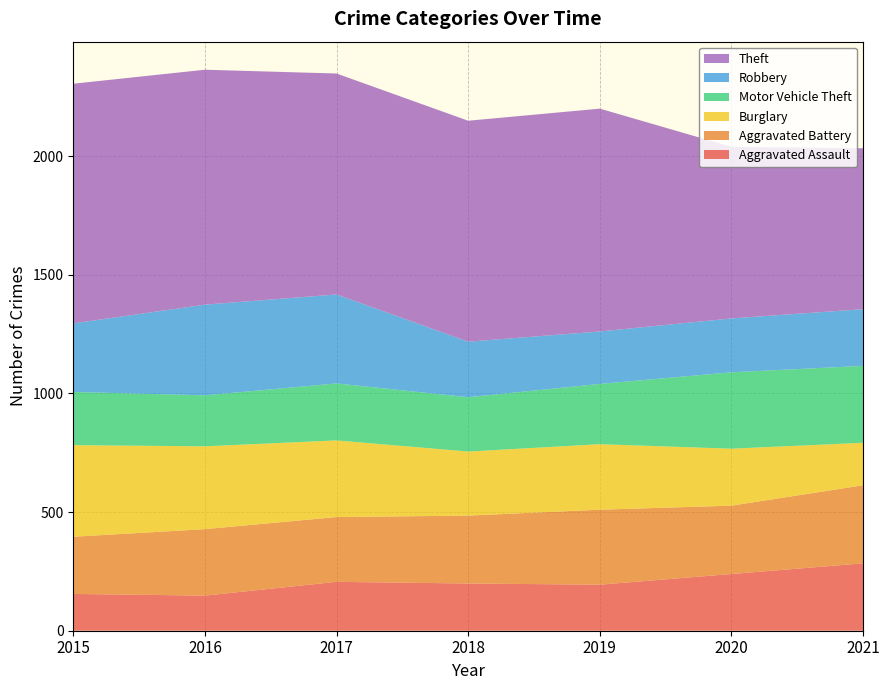

Reading right to left, what are all the values shown in this chart?

Aggravated Assault: 284	239	194	199	206	148	155
Aggravated Battery: 329	288	316	286	273	280	241
Burglary: 179	240	276	270	323	349	386
Motor Vehicle Theft: 324	322	254	229	240	215	224
Robbery: 239	227	221	234	375	382	289
Theft: 678	723	939	931	931	990	1010